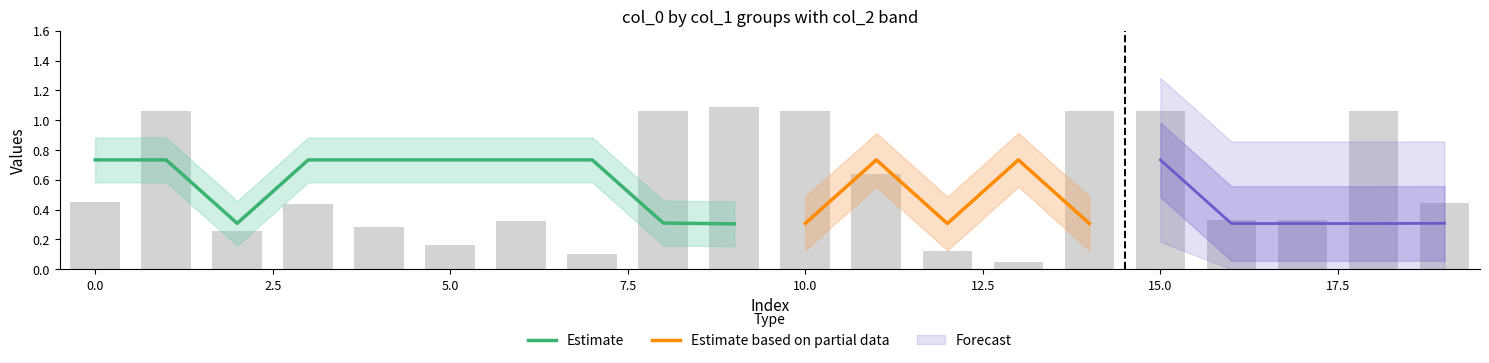

The value of col_0_group1 at 7 is 0.2. True or false?

False